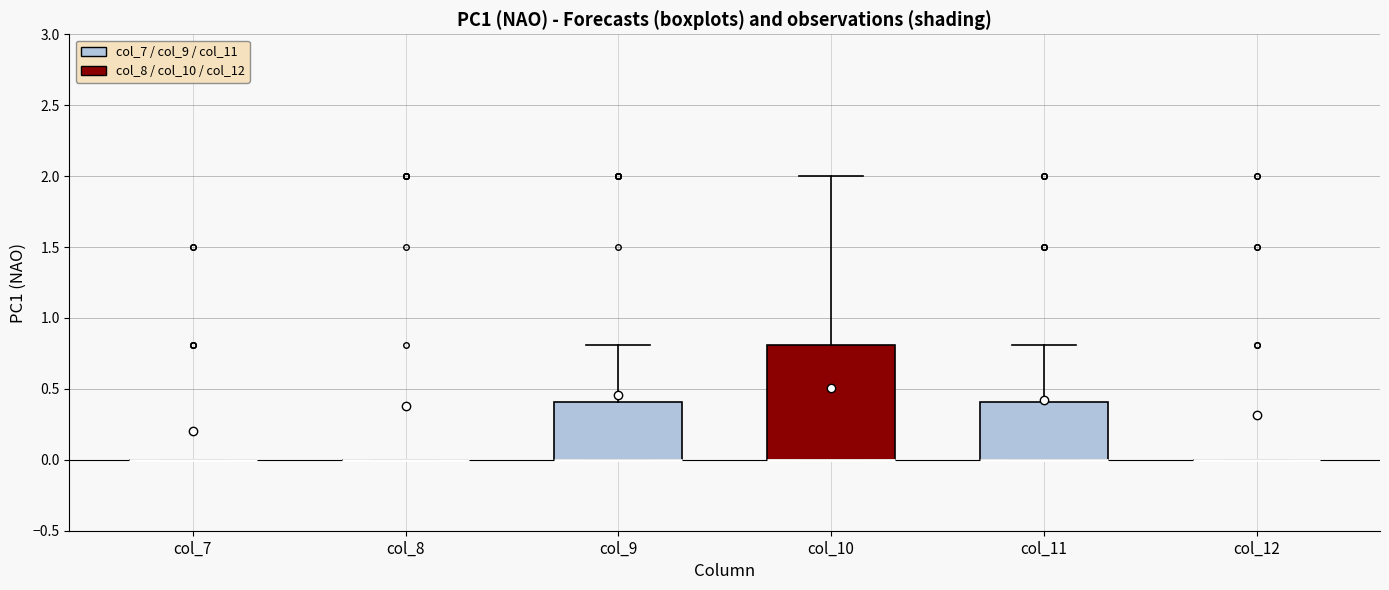

Reading left to right, transcribe this box plot: for each box, give where its median line is, the range the box spans, and where its two whiskers end, as read against the y-axis. The values are not printed on the chart, so give them approximately, as read against the axis.

col_7: box collapsed to a line at 0.0, whiskers 0.0 to 0.0
col_8: box collapsed to a line at 0.0, whiskers 0.0 to 0.0
col_9: median 0.0 (drawn on the box's lower edge), box 0.0 to 0.4, whiskers 0.0 to 0.8
col_10: median 0.0 (drawn on the box's lower edge), box 0.0 to 0.8, whiskers 0.0 to 2.0
col_11: median 0.0 (drawn on the box's lower edge), box 0.0 to 0.4, whiskers 0.0 to 0.8
col_12: box collapsed to a line at 0.0, whiskers 0.0 to 0.0